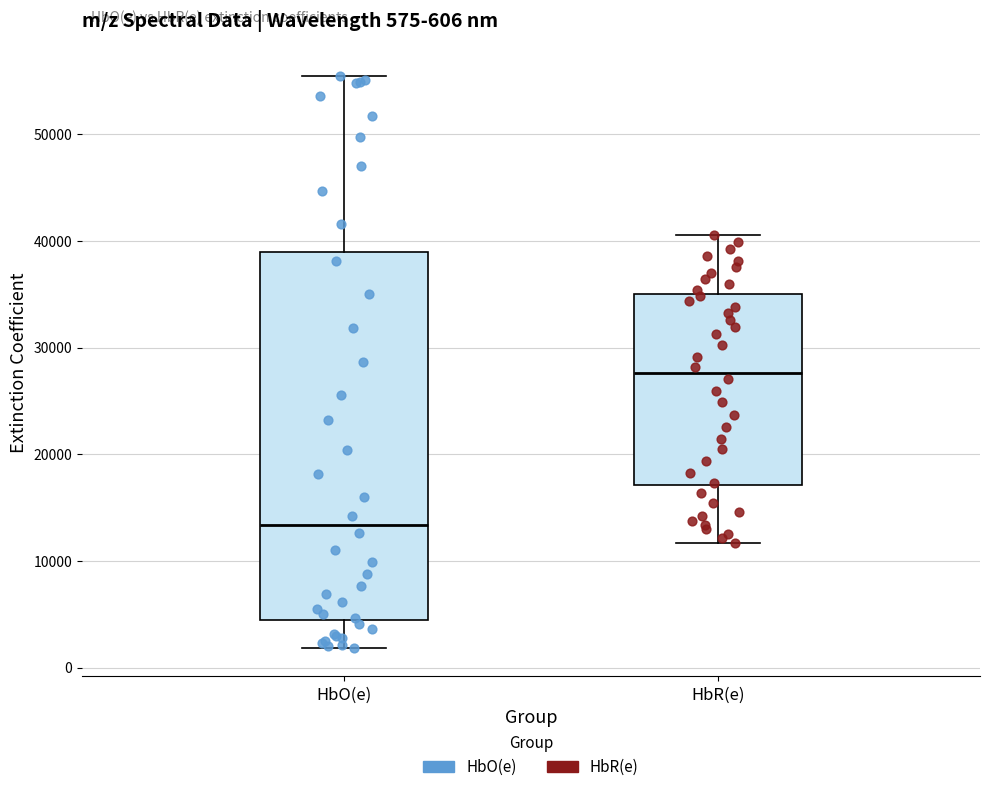

Which box is the tallest, from its lower edge to its upper edge?

HbO(e)